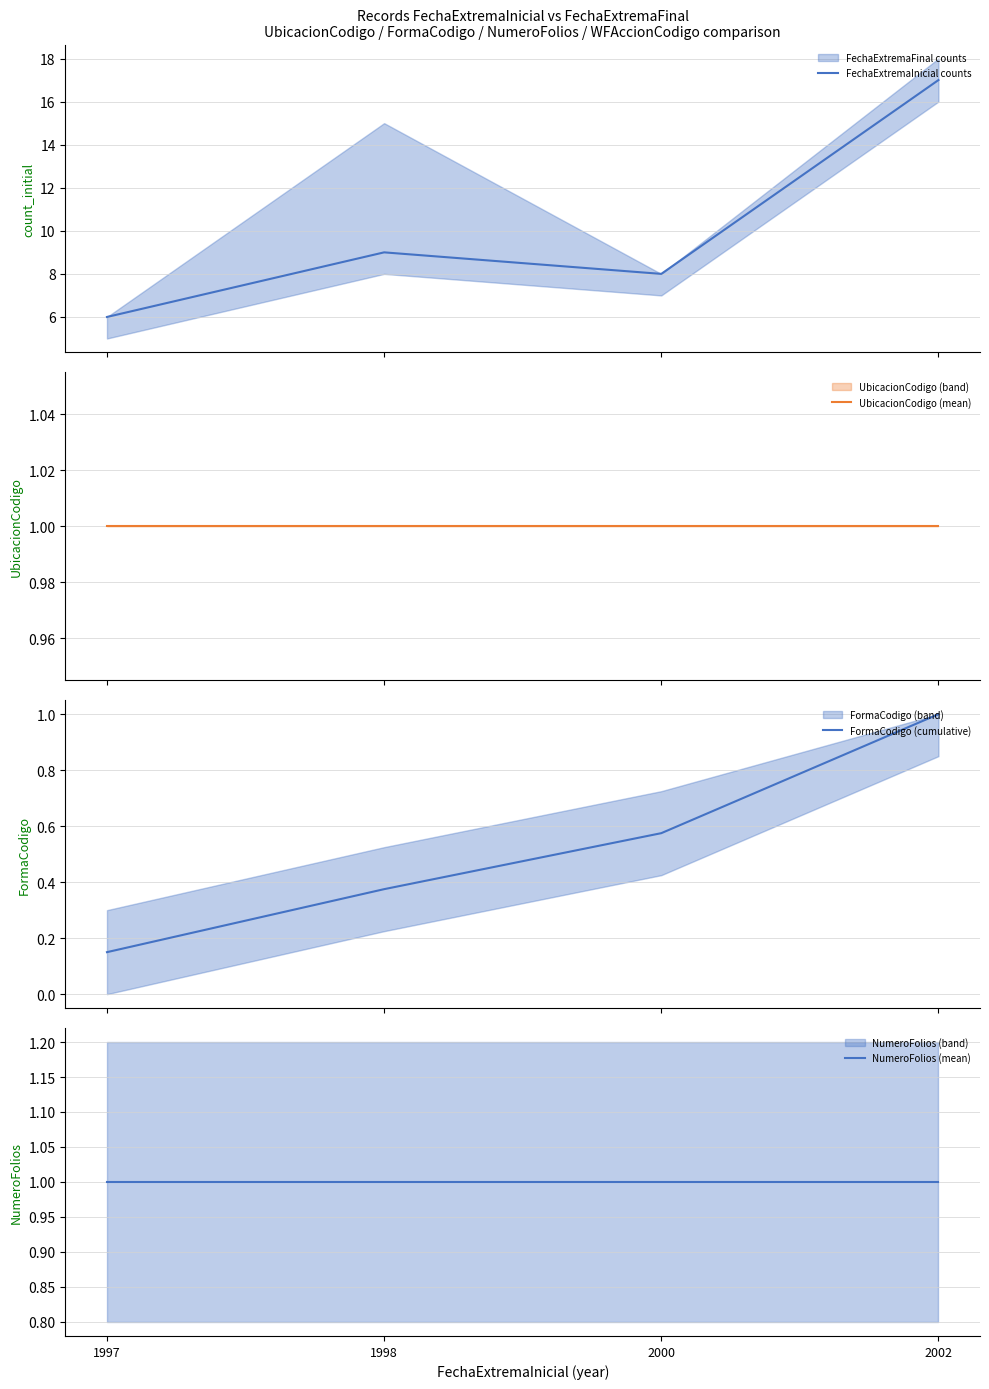

What is the sum of all FormaCodigo (cumulative) values?

2.1